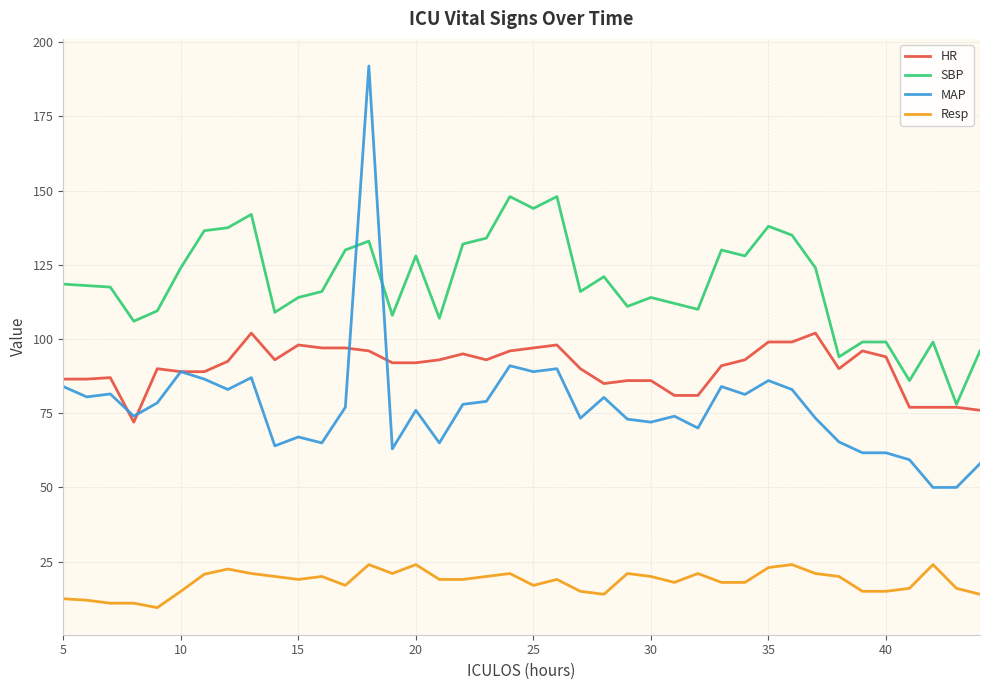

True or false: Resp and HR cross at least once.

False